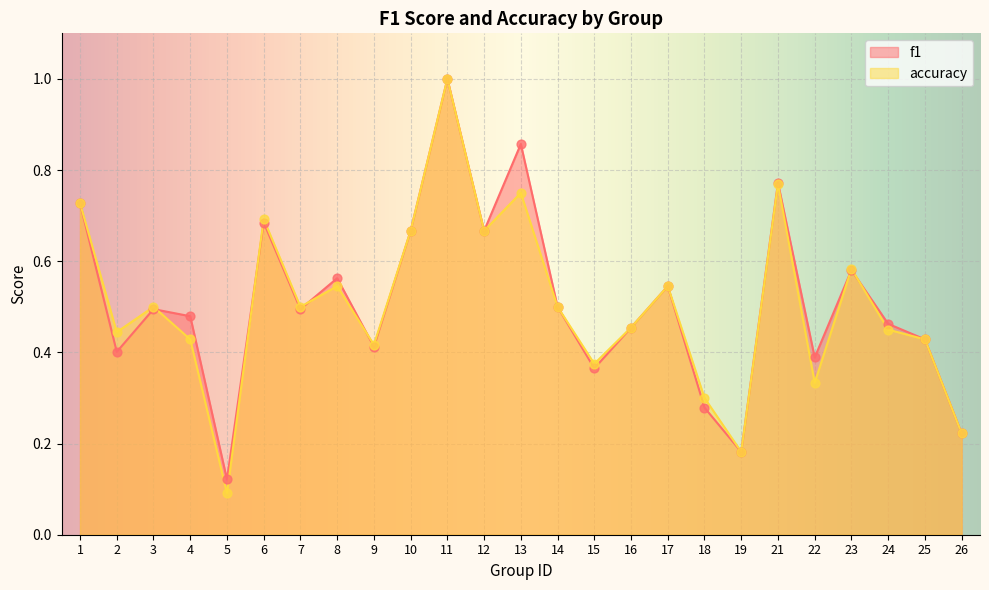

Which series reaches the minimum Y coordinate?

accuracy